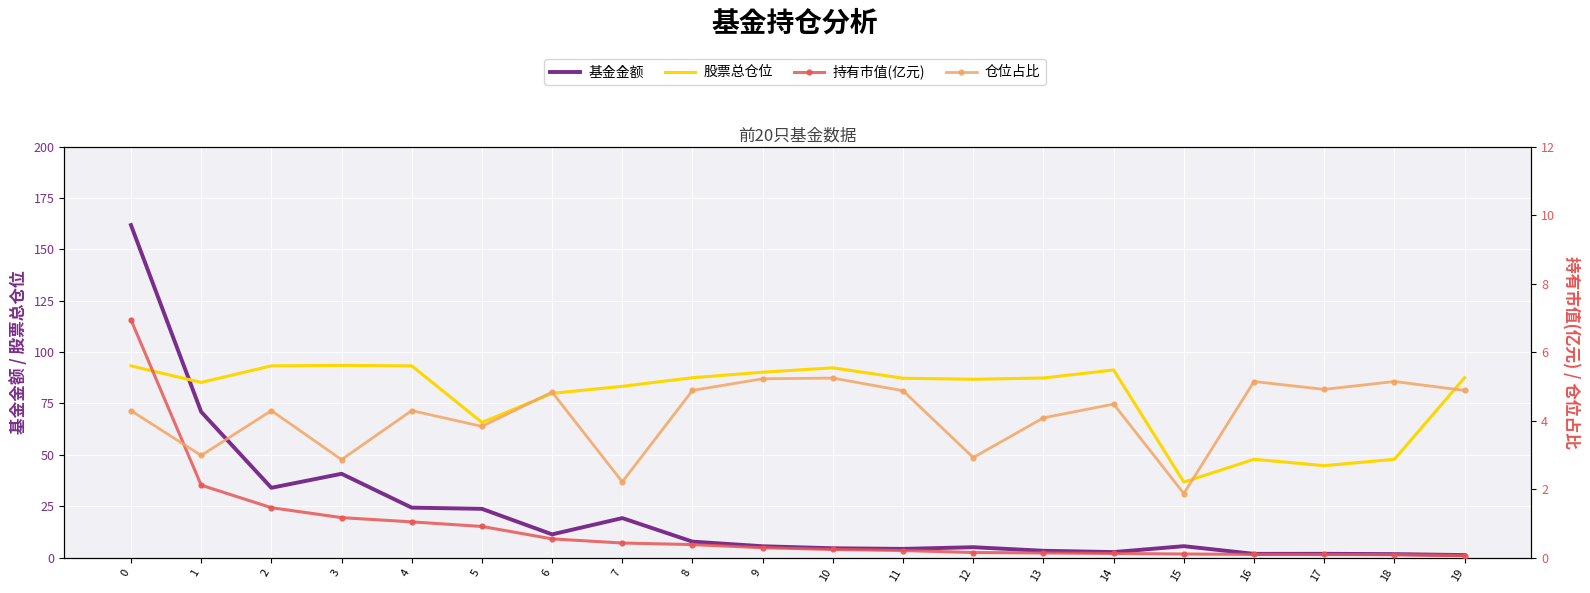

What is the approximate value of 股票总仓位 at 4?

93.3